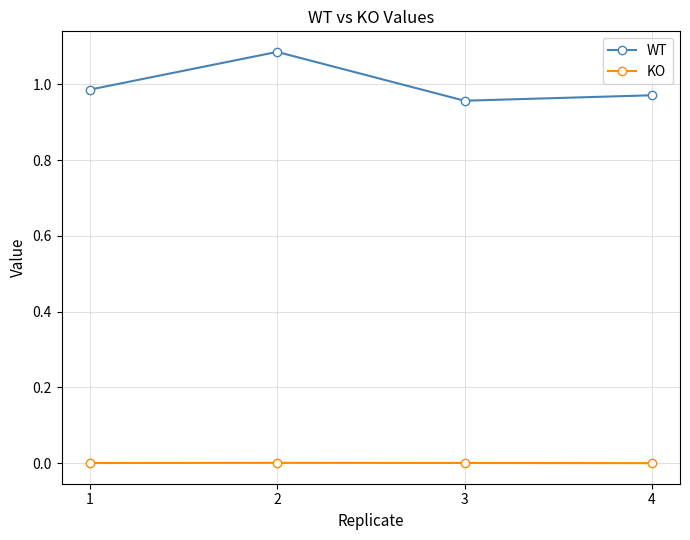

True or false: WT and KO intersect in this chart.

False